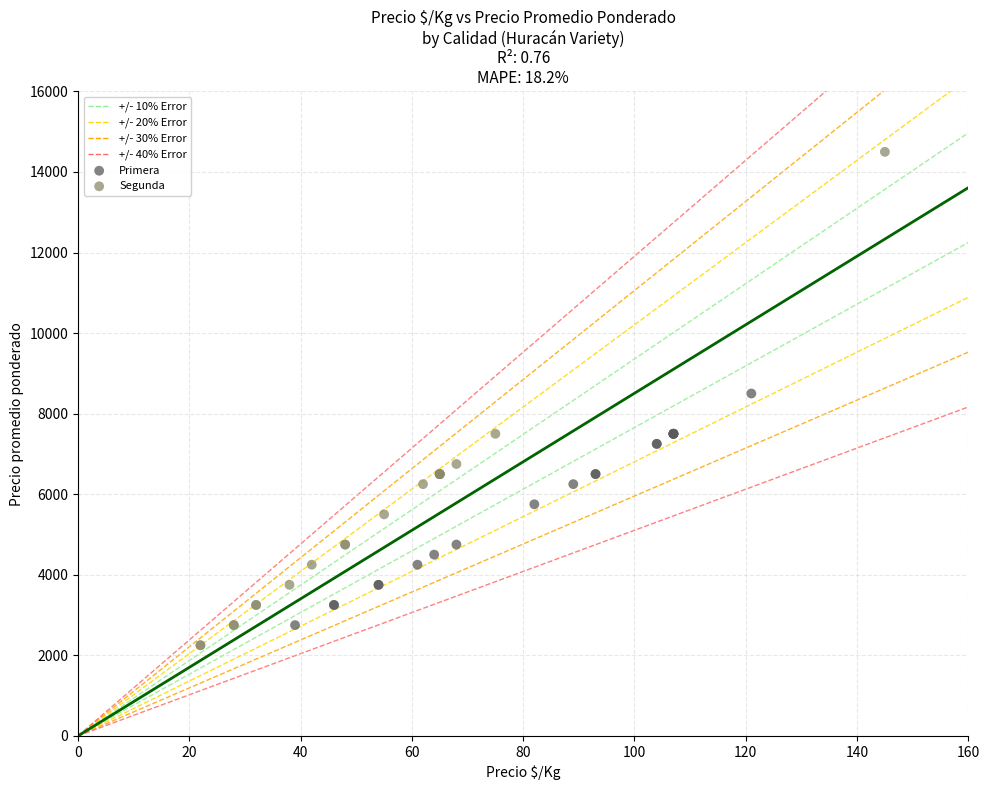

Which series has the largest Y range (max minus min)?

Segunda